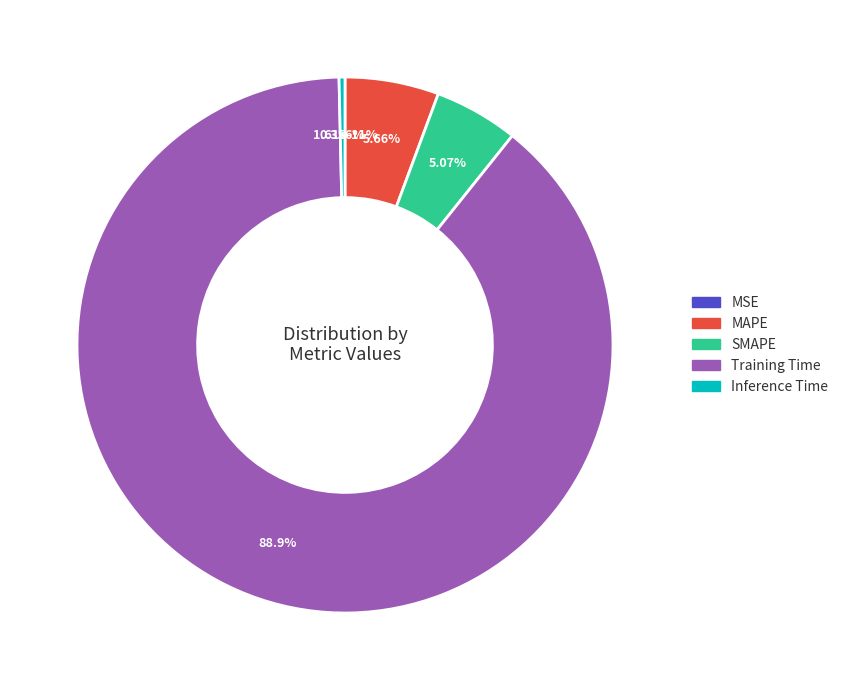

To the nearest percent, what is the average slice percentage?

20%